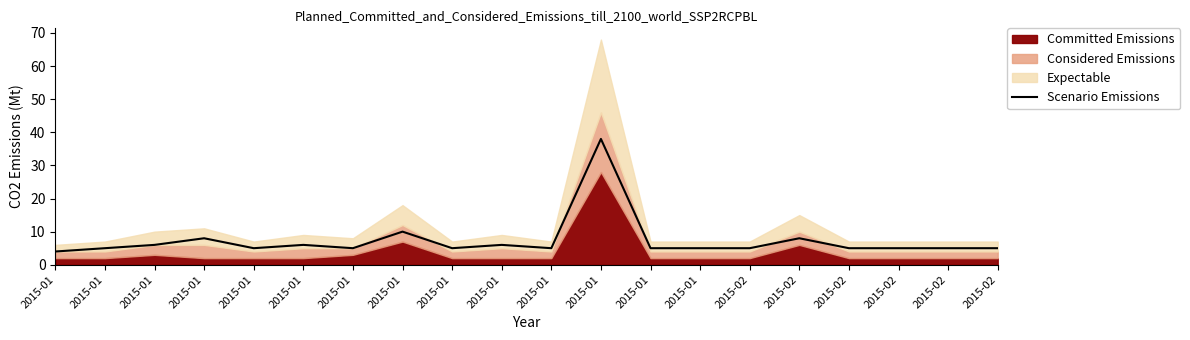

What is the greatest value displayed?

38